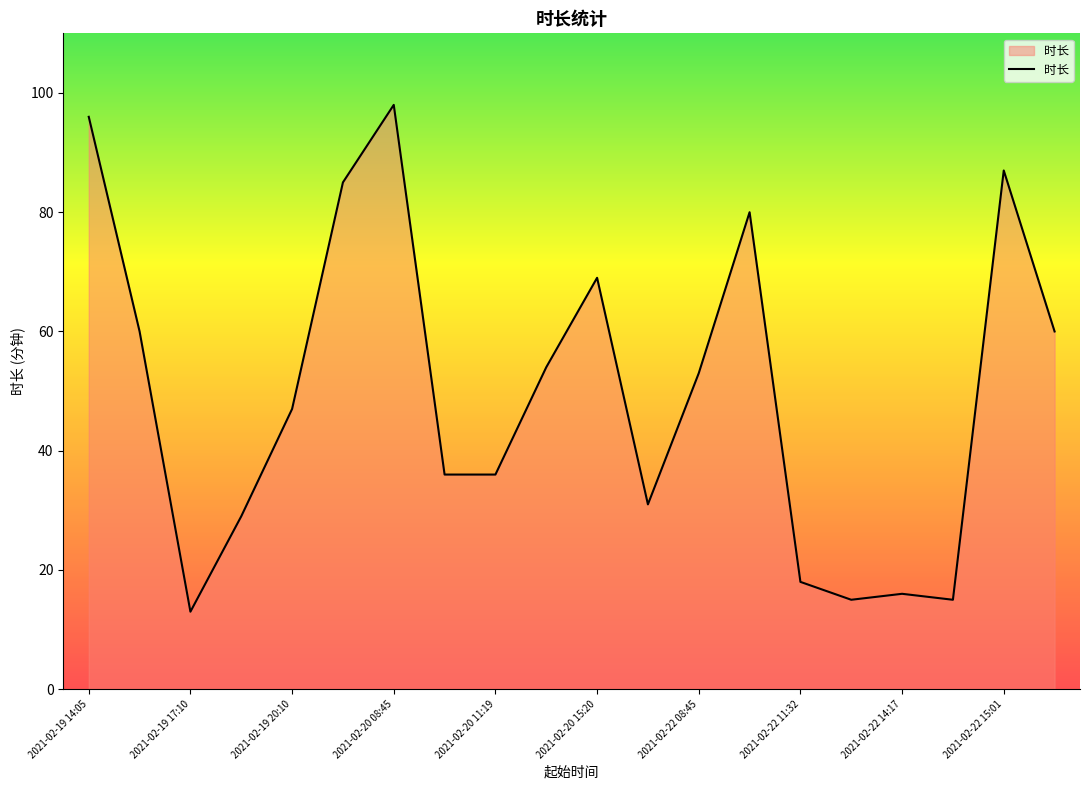

What is the difference between the maximum and minimum values?

85